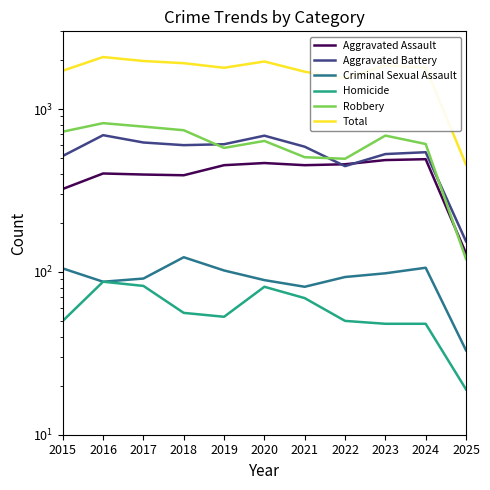

Which series has the widest spread of values?

Total